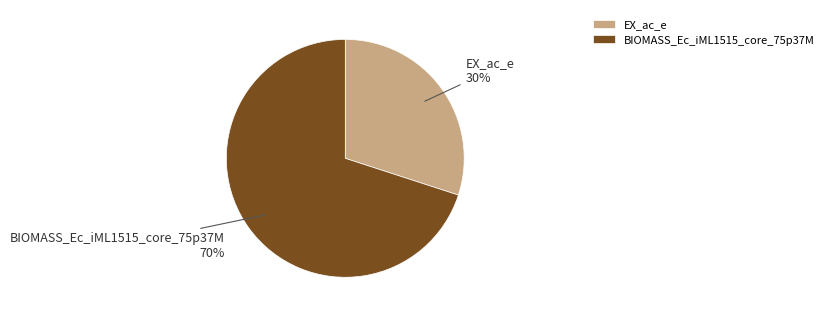

Is it true that BIOMASS_Ec_iML1515_core_75p37M is 70% of the pie?

True